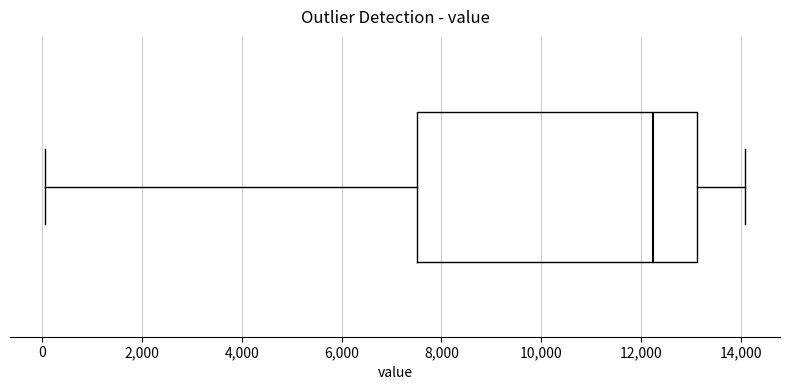

Transcribe this box plot: give where the median line is, the range the box spans, and where the two whiskers end, as read against the x-axis. The values are not printed on the chart, so give them approximately, as read against the axis.

median 12200, box 7600 to 13200, whiskers 0 to 14000